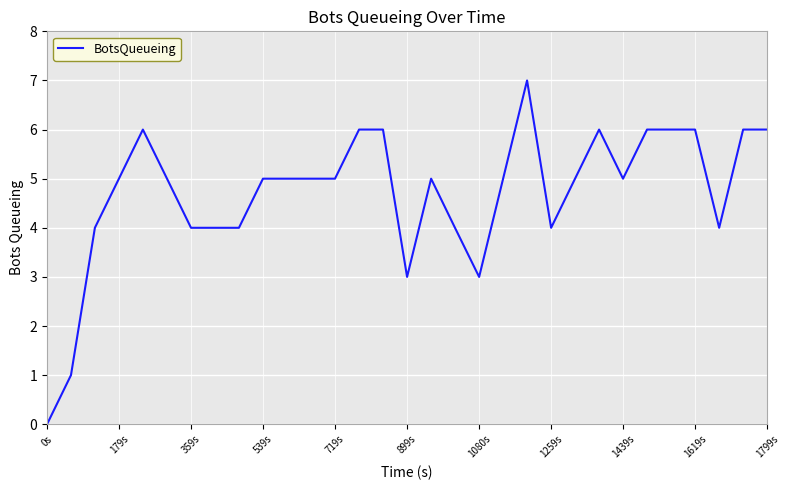

What is the greatest value displayed?

7